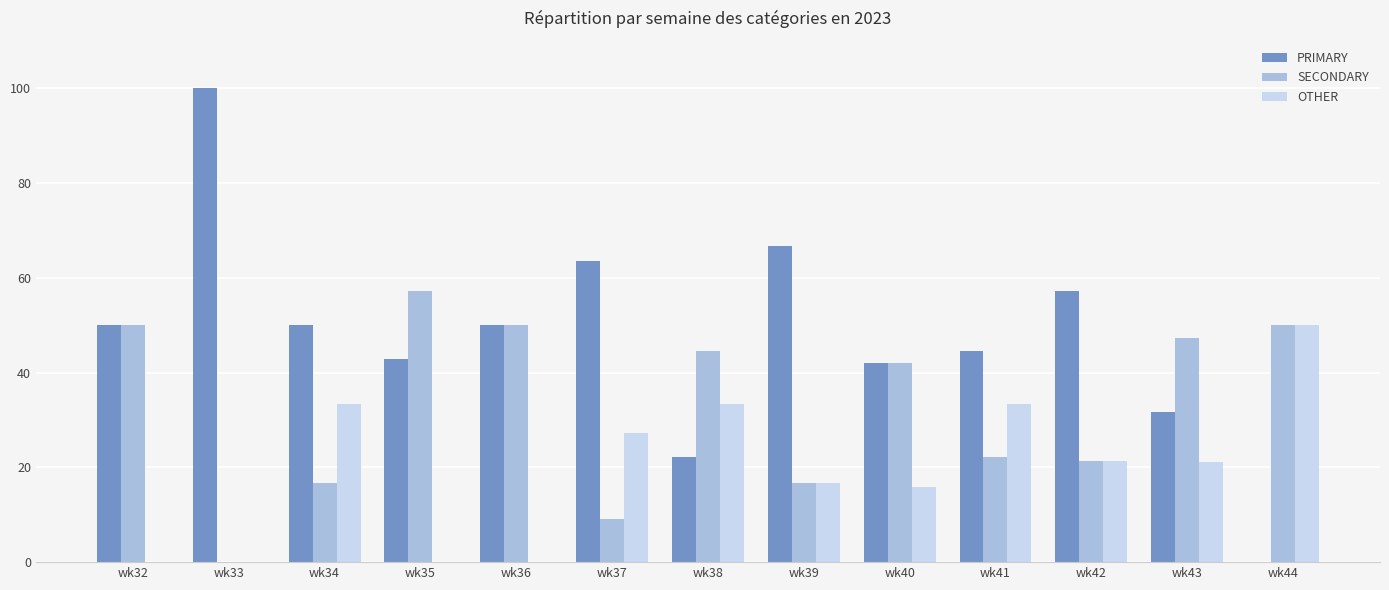

Which series has the largest total across all categories?

PRIMARY